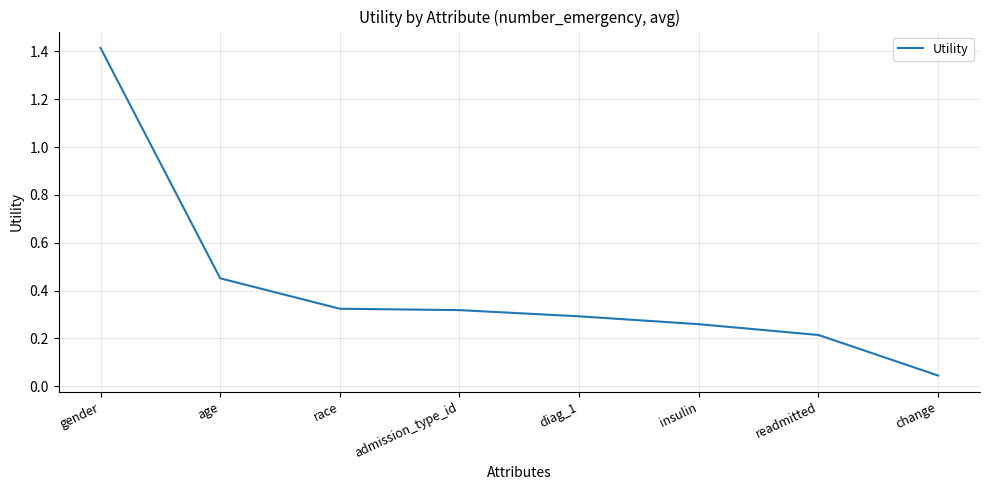

Between change and diag_1, which is larger?

diag_1